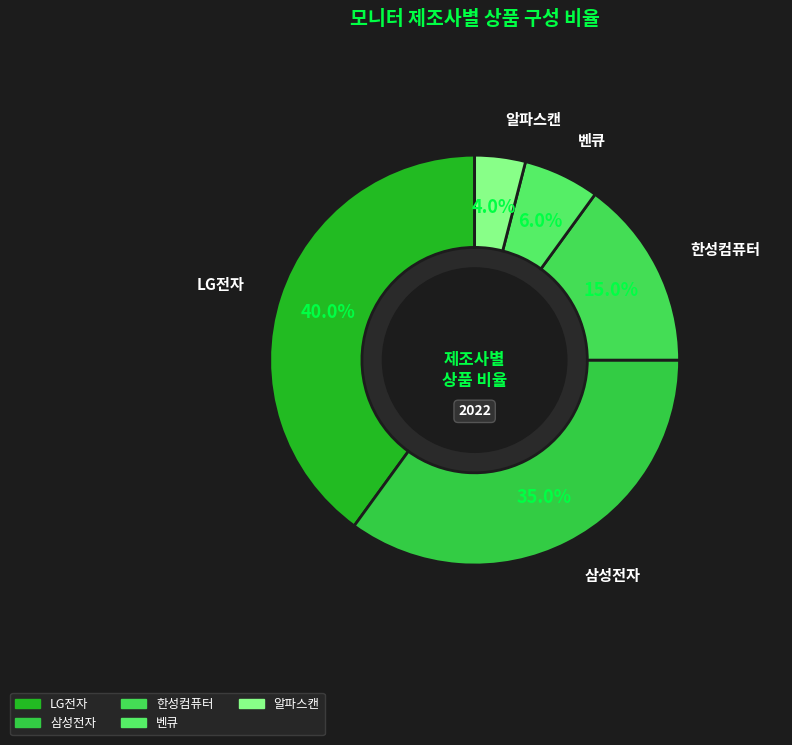

How many segments does this pie chart have?

5